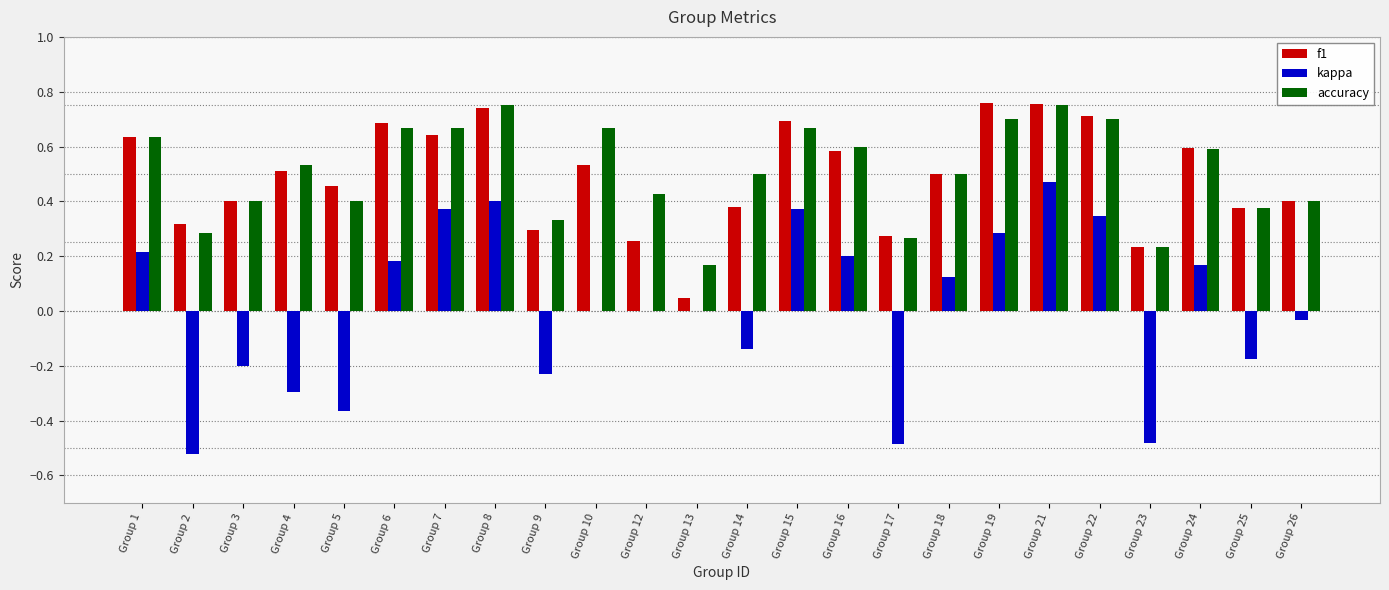

The value of kappa at Group 18 is 0.0. True or false?

False